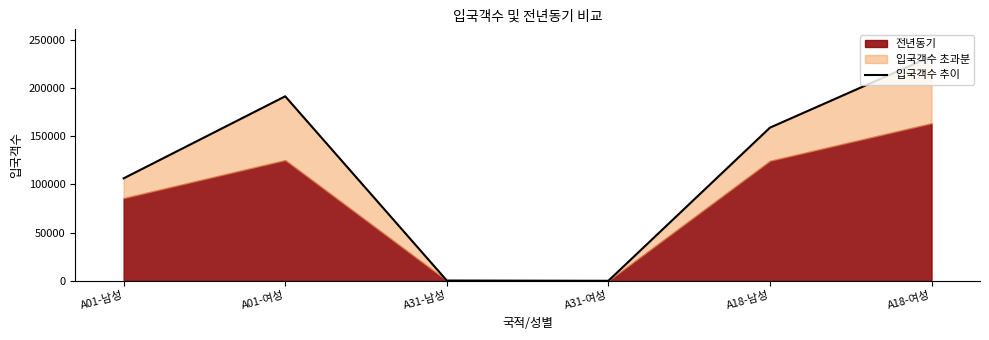

Which label corresponds to the largest value in the chart?

A18-여성